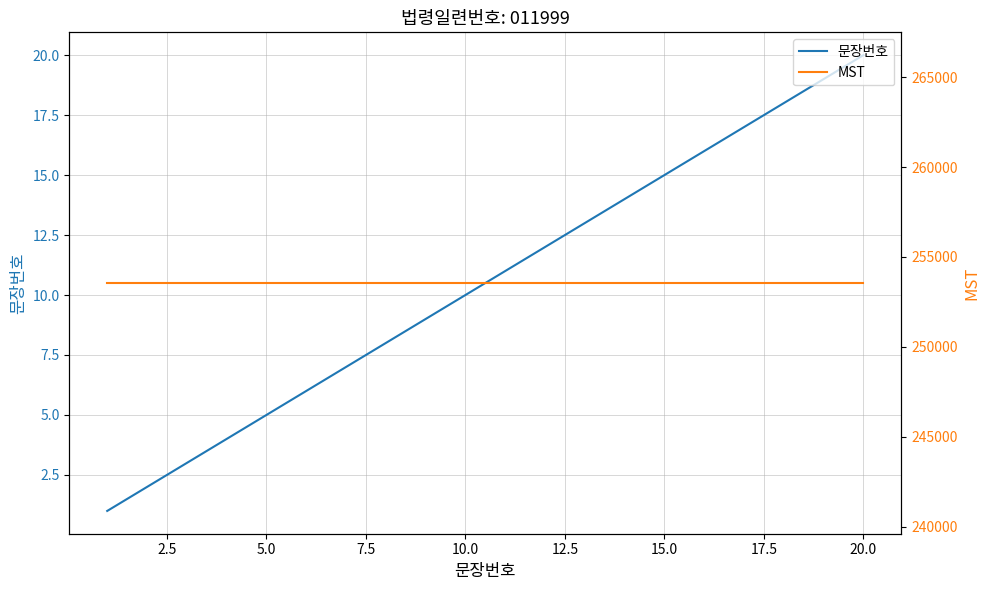

Which category has the highest value in the 문장번호 series?

20.0